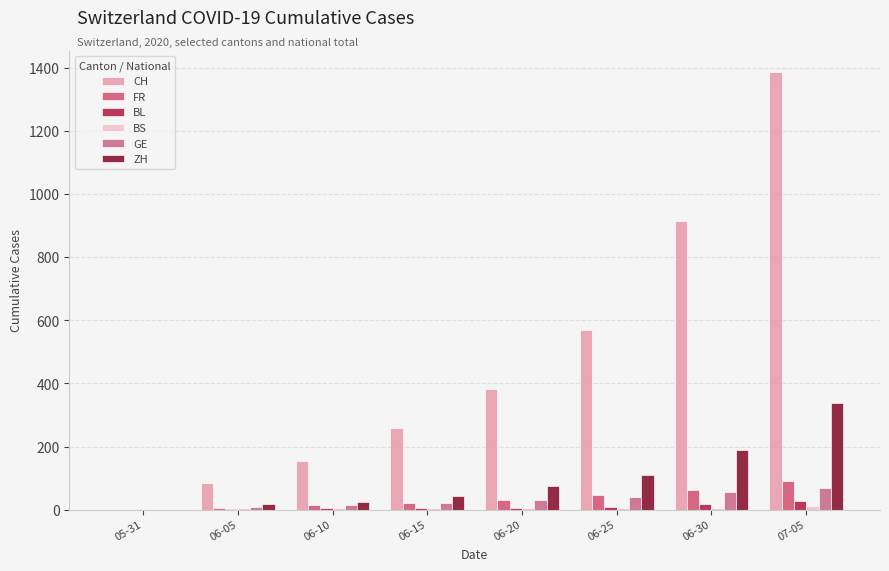

How many groups of bars are there?

8